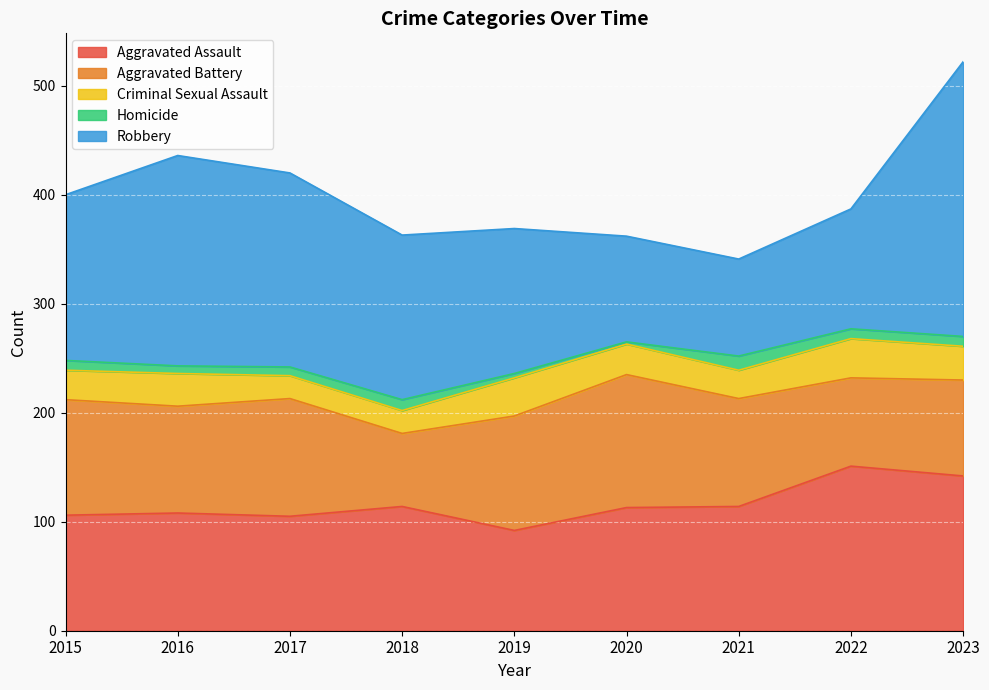

Is the value of Criminal Sexual Assault at 2018 greater than the value of Robbery at 2017?

No